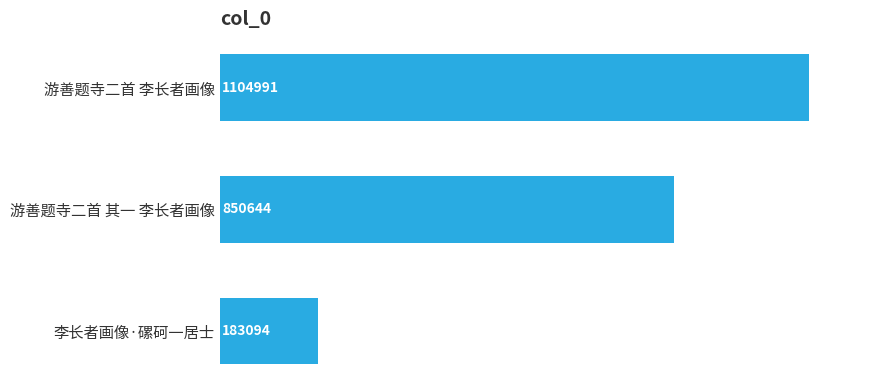

The value at 游善题寺二首 其一 李长者画像 is 850644. True or false?

True